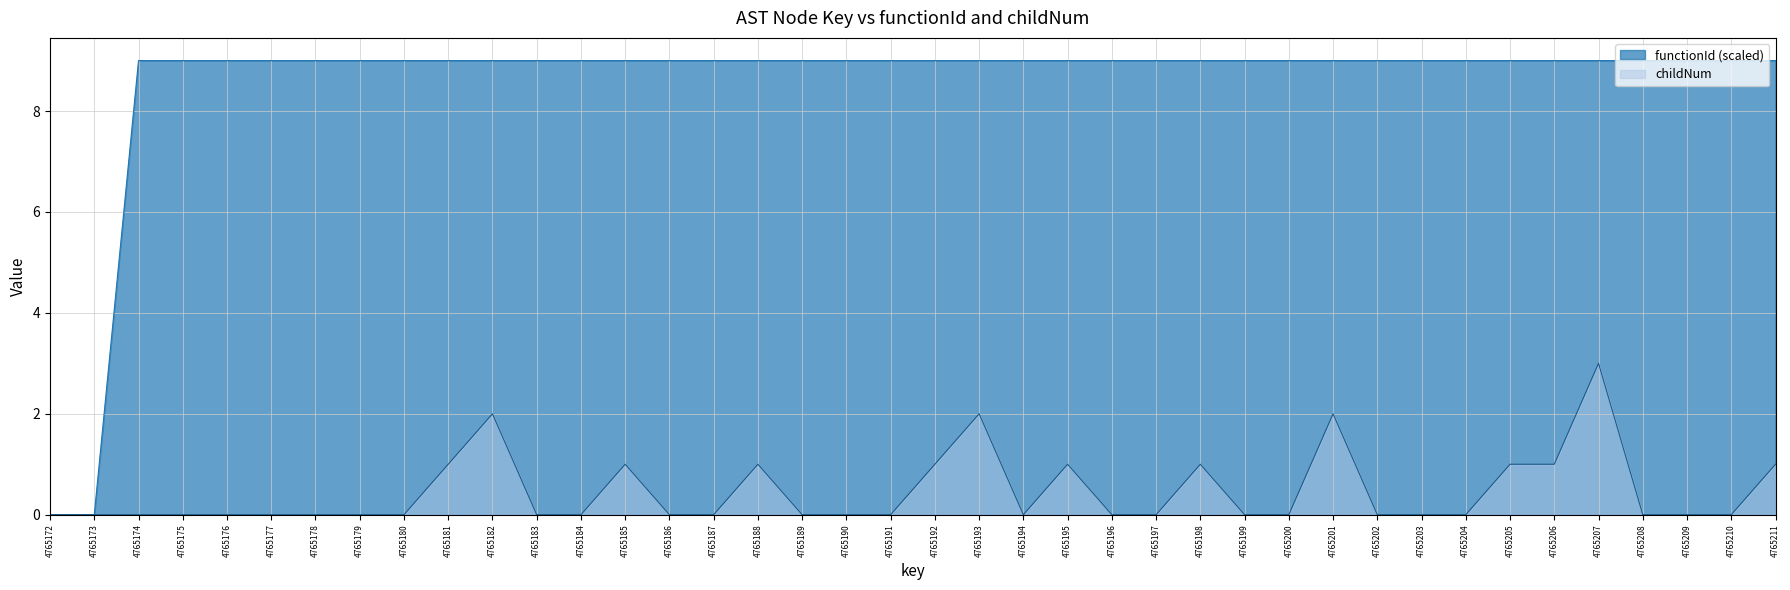

What is the greatest value displayed?

9